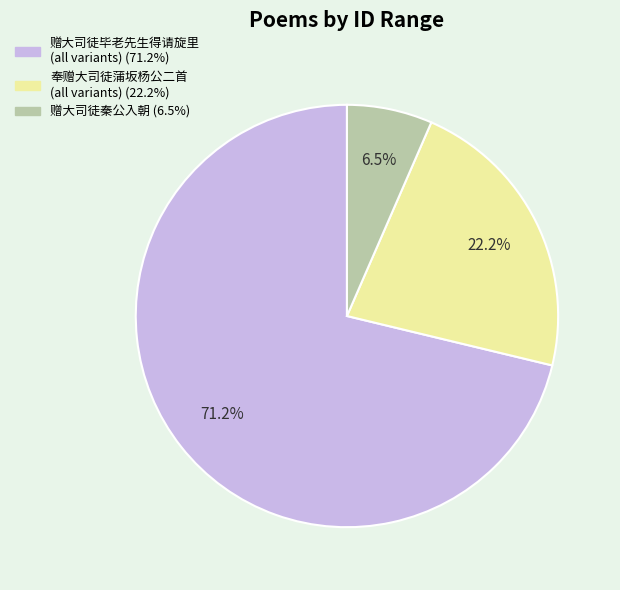

Is there any slice that represents more than half of the pie?

Yes